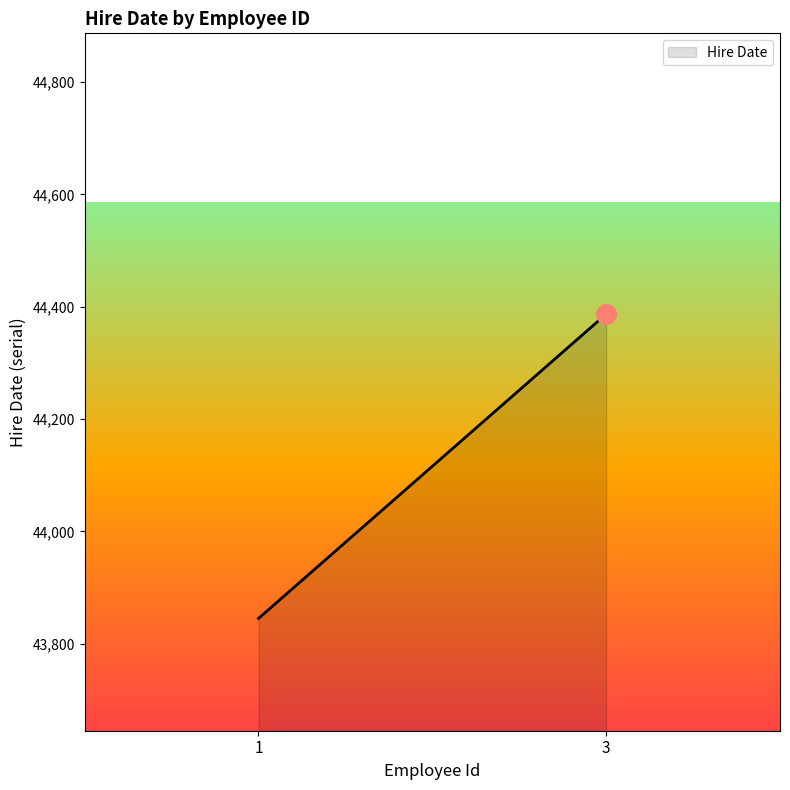

Approximately how many times larger is the value at 3 compared to 1?

1.0